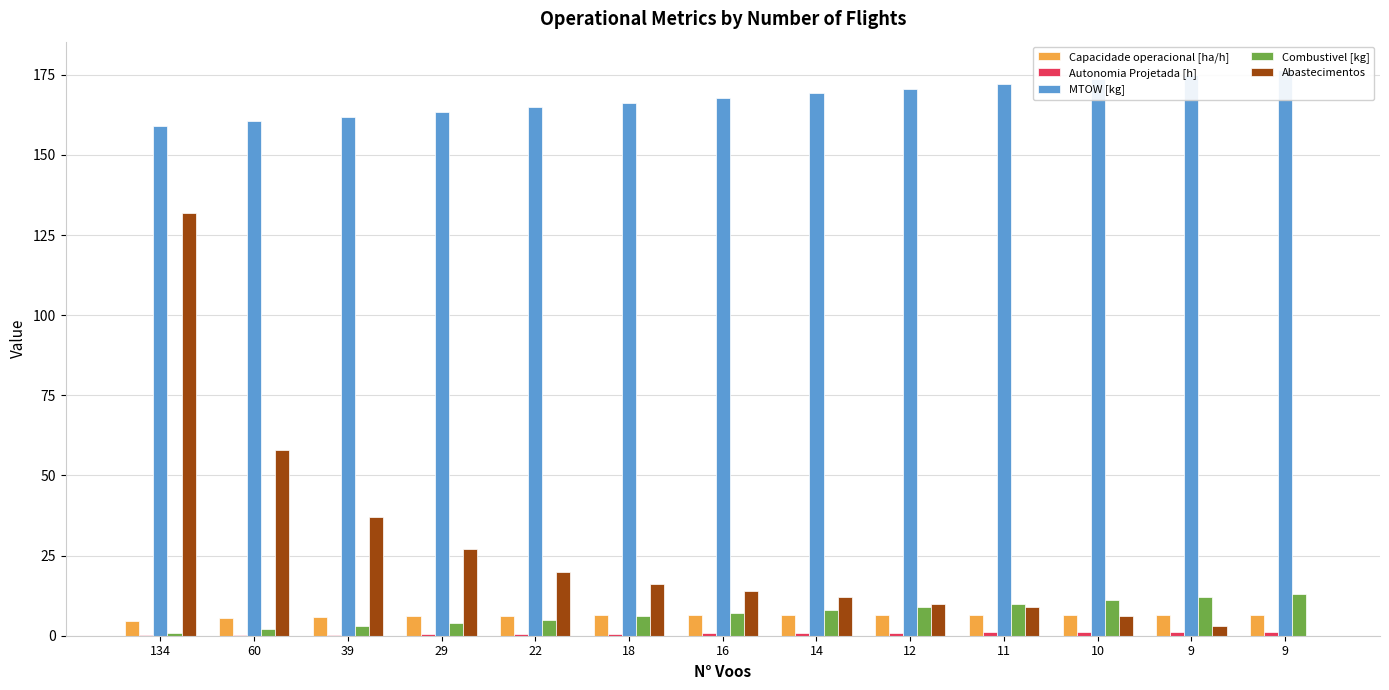

What is the sum of the MTOW [kg] values at 22 and 9?

341.3